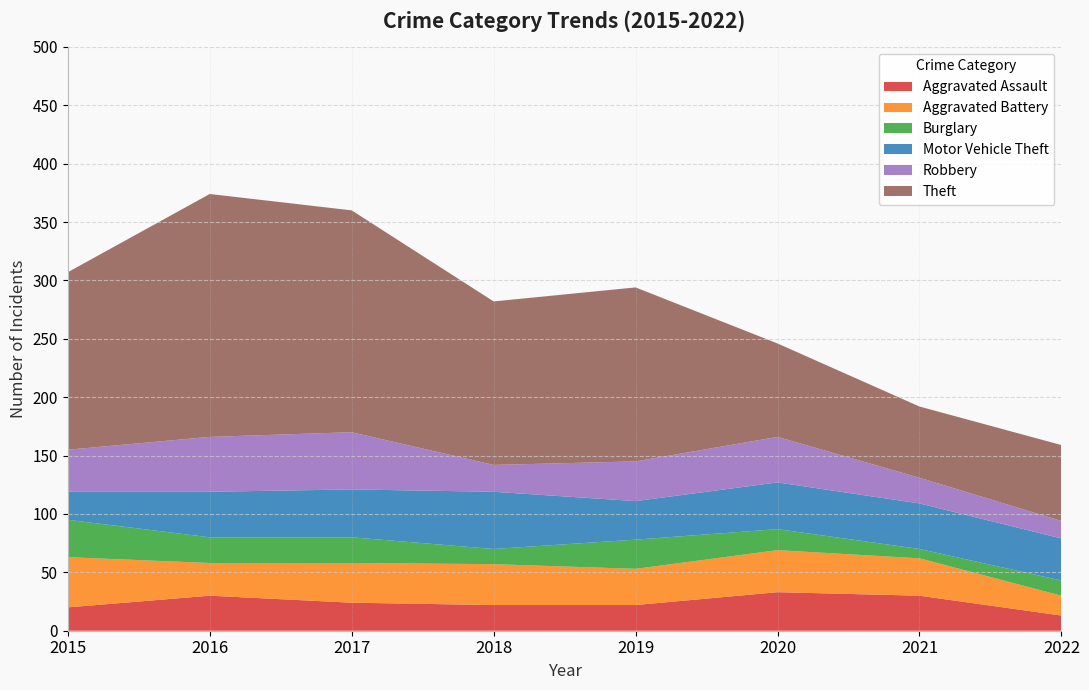

Reading left to right, what are all the values shown in this chart?

Aggravated Assault: 20	30	24	22	22	33	30	13
Aggravated Battery: 43	28	34	35	31	36	32	17
Burglary: 32	22	22	13	25	18	8	13
Motor Vehicle Theft: 24	39	41	49	33	40	39	36
Robbery: 36	47	49	23	34	39	22	15
Theft: 152	208	190	140	149	80	61	65